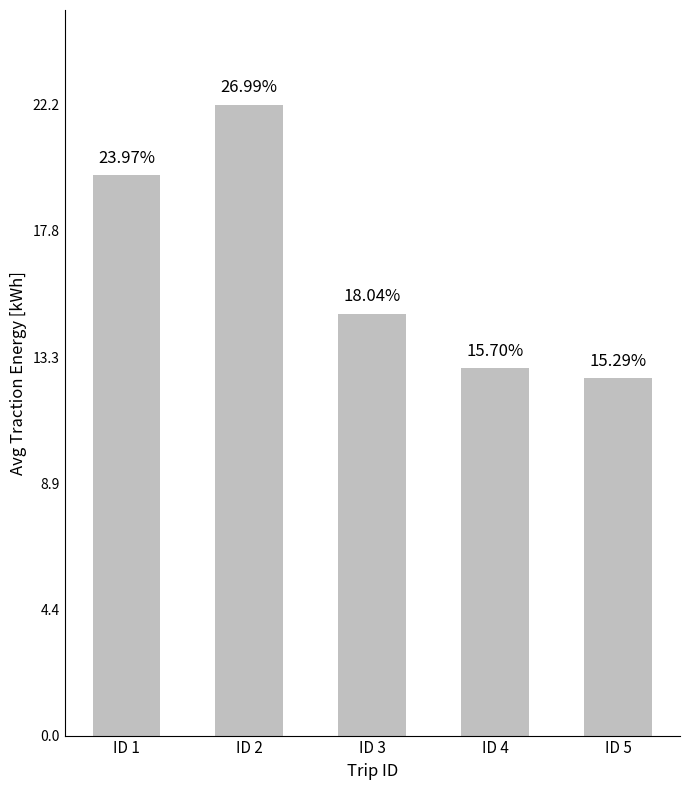

The value at ID 2 is 22.2. True or false?

True